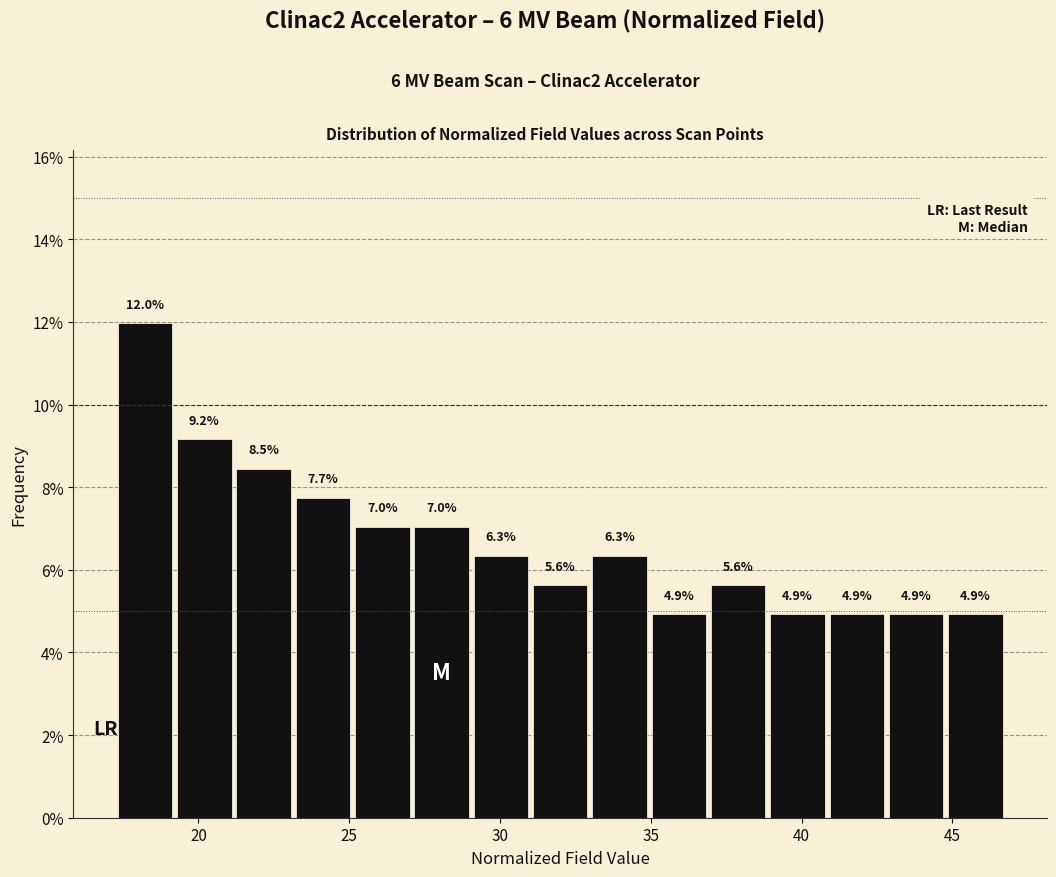

Around what value on the x-axis is the tallest bar? Give the approximate position of its centre, as read against the axis.

18.0